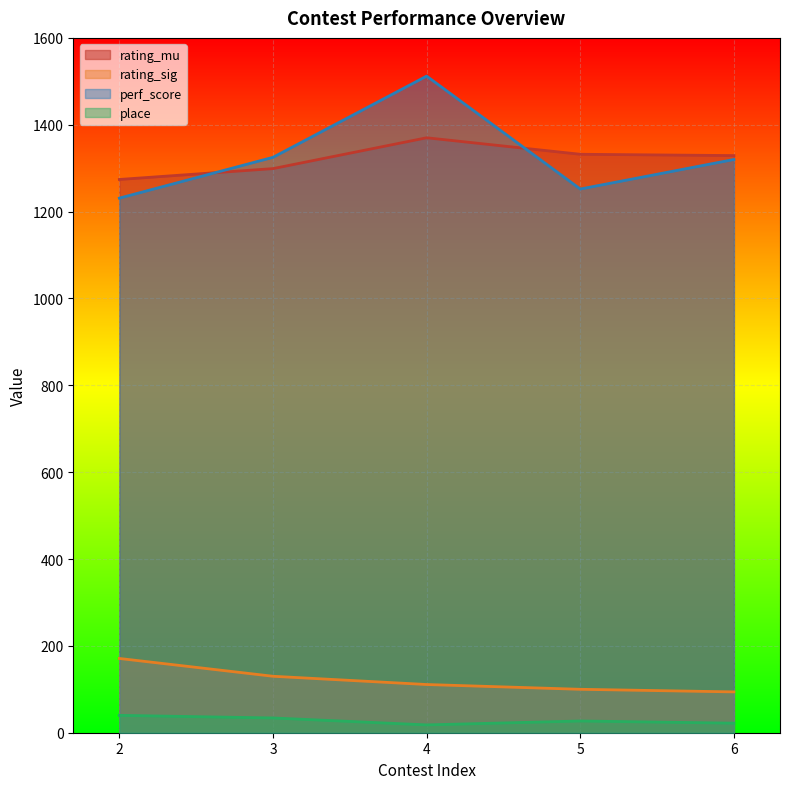

Reading left to right, extract all data points from this chart.

rating_mu: 1274	1299	1370	1332	1329
rating_sig: 171	130	111	100	94
perf_score: 1231	1325	1512	1252	1320
place: 40	34	18	27	22